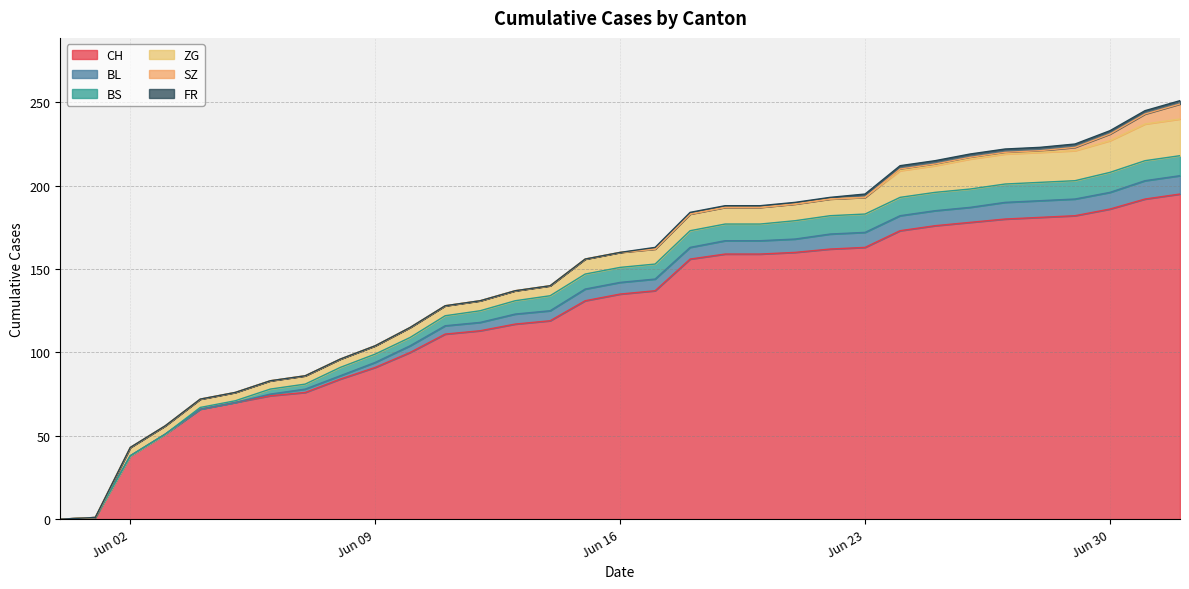

At which category is the sum across all series the highest?

2020-07-02